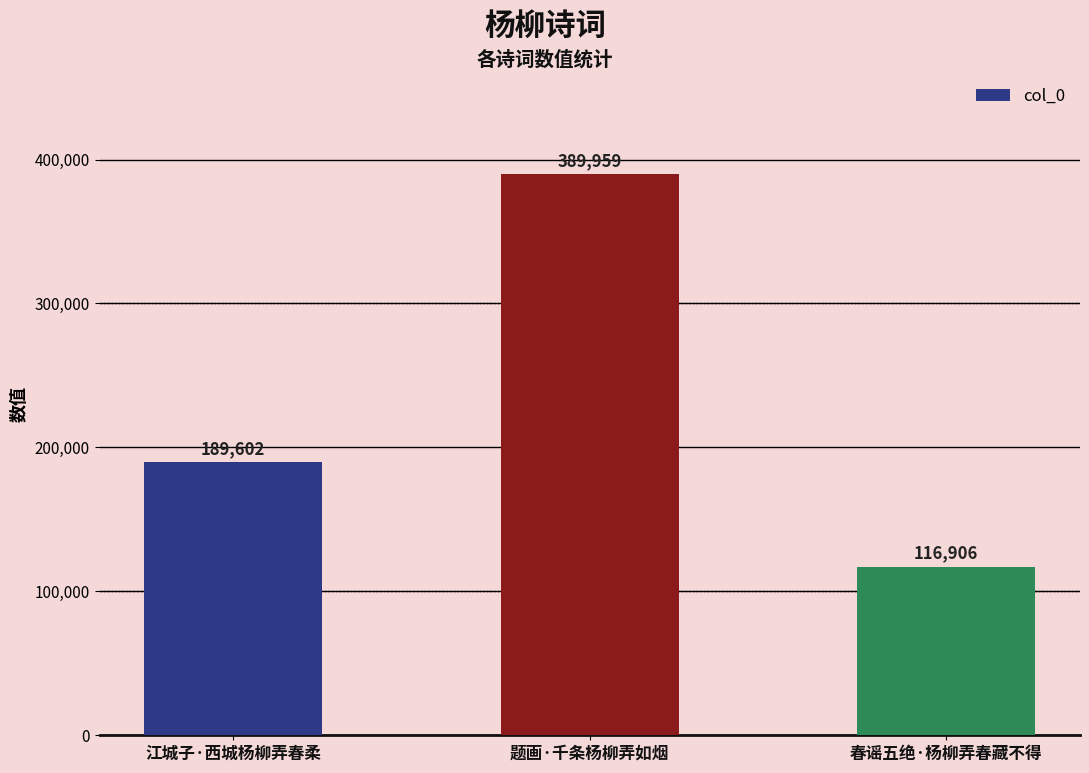

Does the chart contain stacked bars?

No